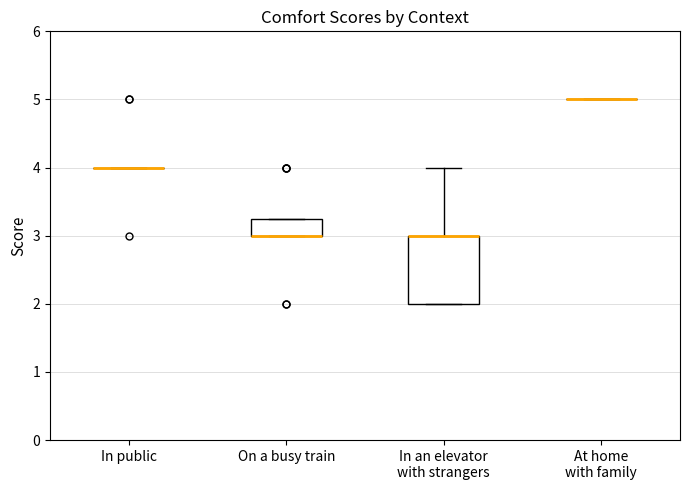

Where is the lower edge of the box for In an elevator with strangers on the y-axis? The values are not printed on the chart, so give them approximately, as read against the axis.

2.0